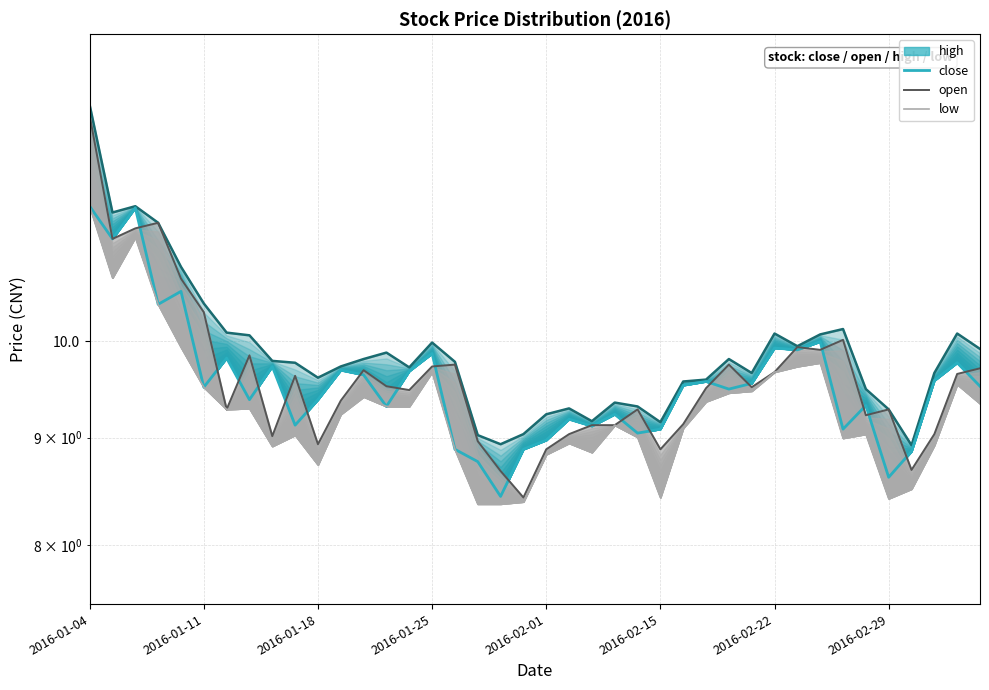

True or false: high and low intersect in this chart.

False